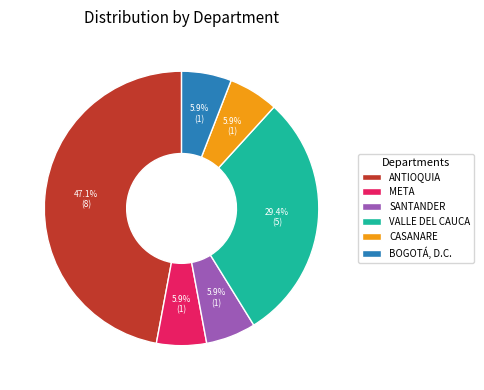

Does BOGOTÁ, D.C. account for over 50% of the chart?

No